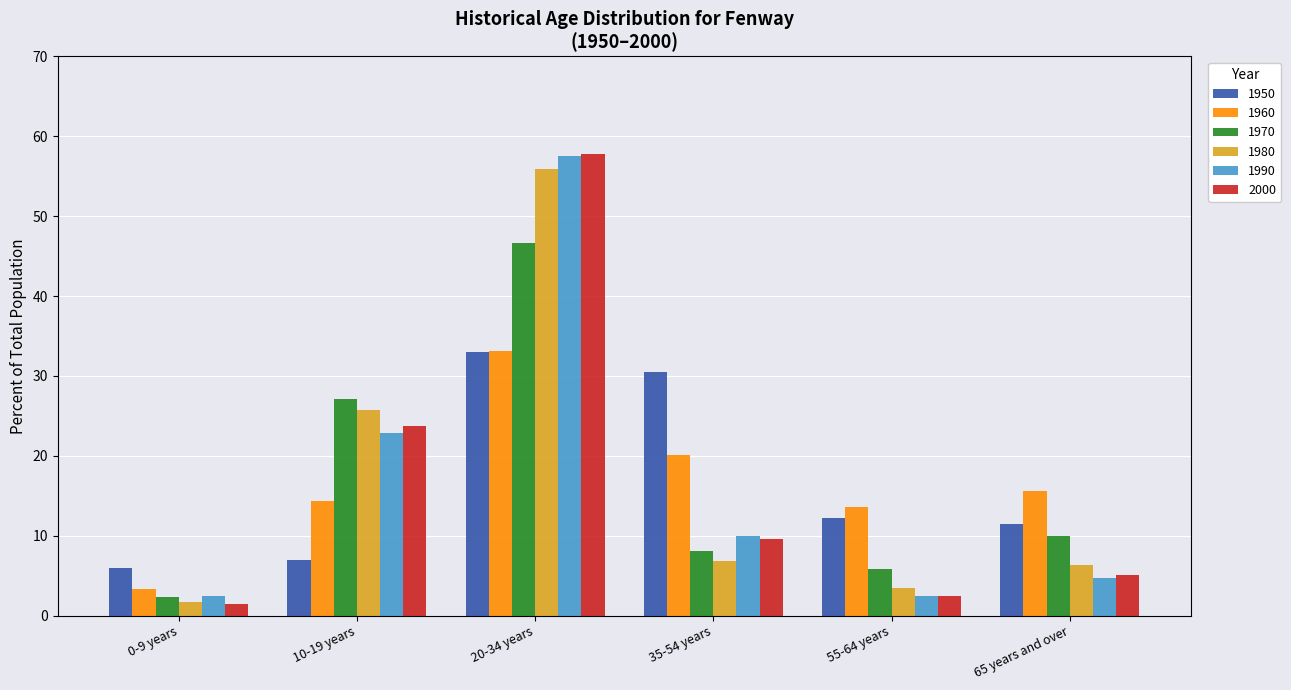

At which label is 1950 closest to 19?

55-64 years